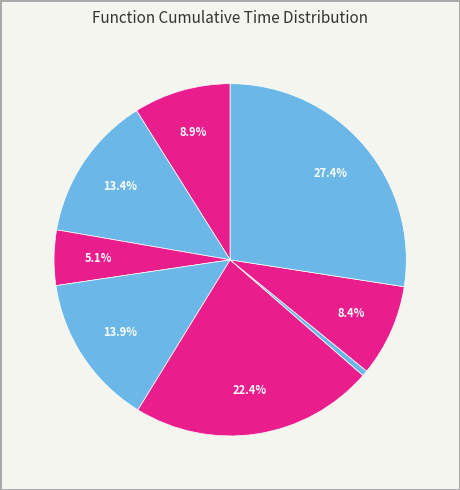

Count the number of slices in the pie.

8